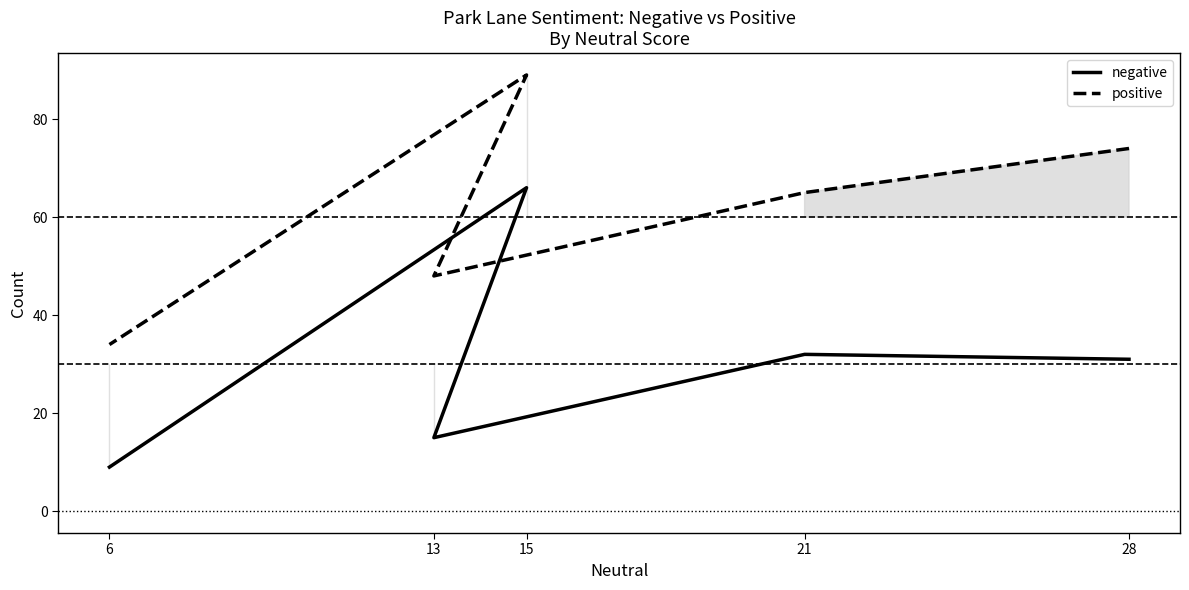

Where is positive nearest to the value 61?

21